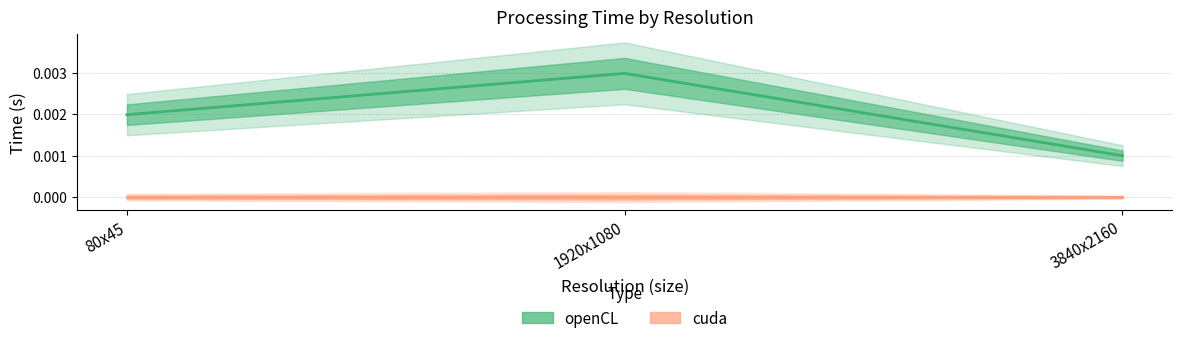

Which label corresponds to the largest value in the chart?

1920x1080